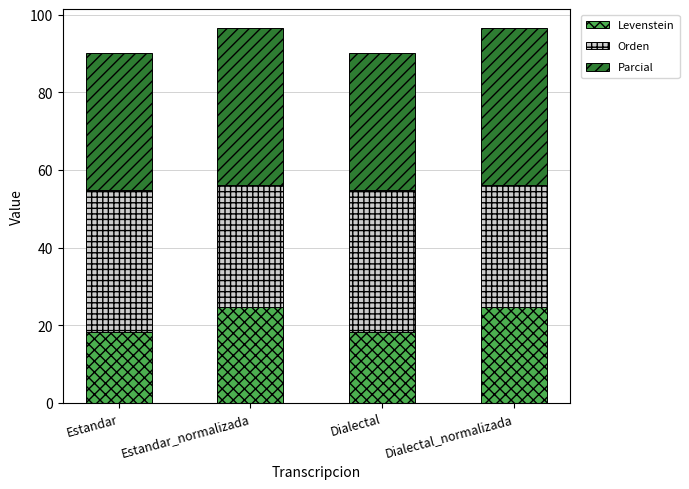

Read the Levenstein value at Estandar_normalizada.

24.7